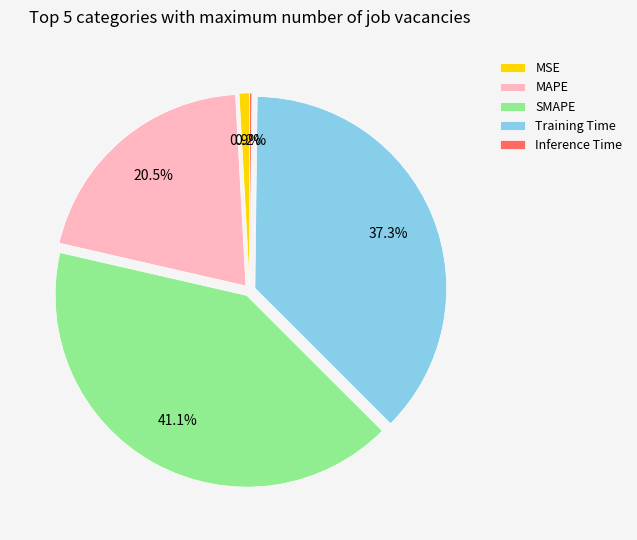

Which slice is the largest?

SMAPE